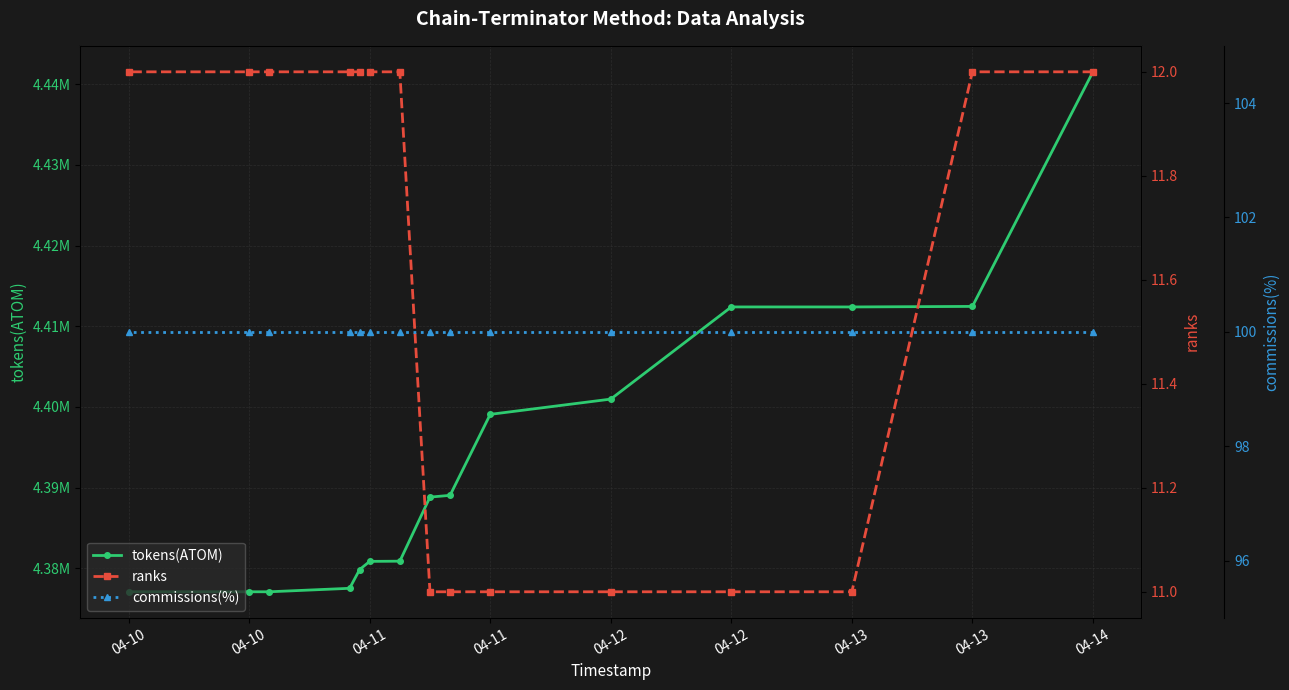

Where is ranks nearest to the value 11?

04-13